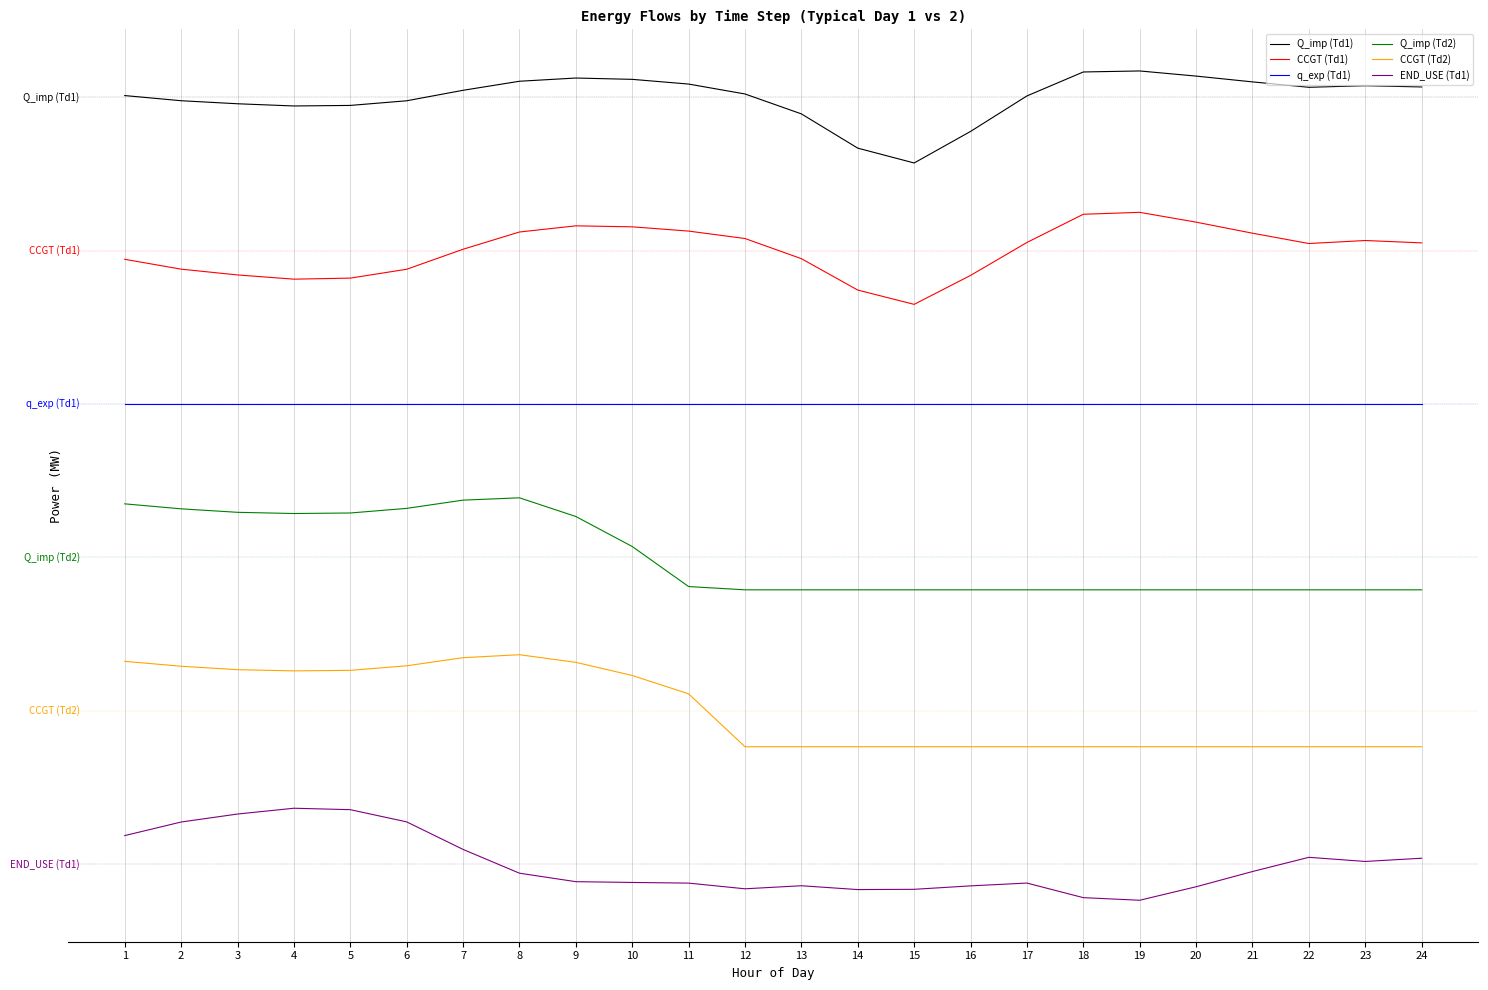

Does the chart have visible grid lines?

Yes